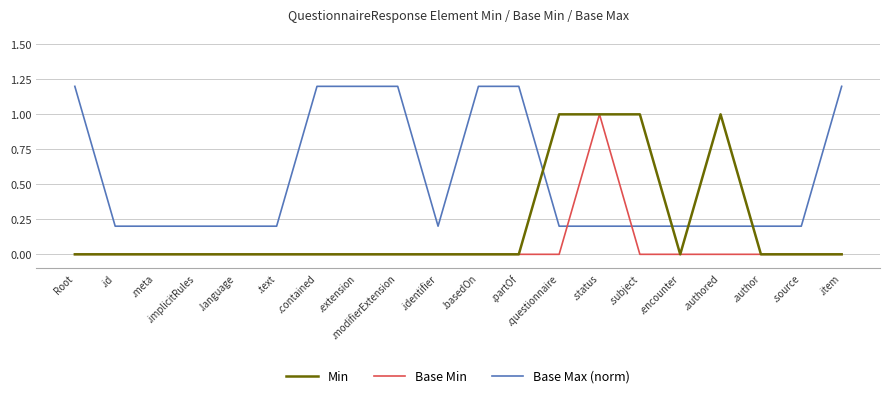

Does the chart display data point markers on the line(s)?

No